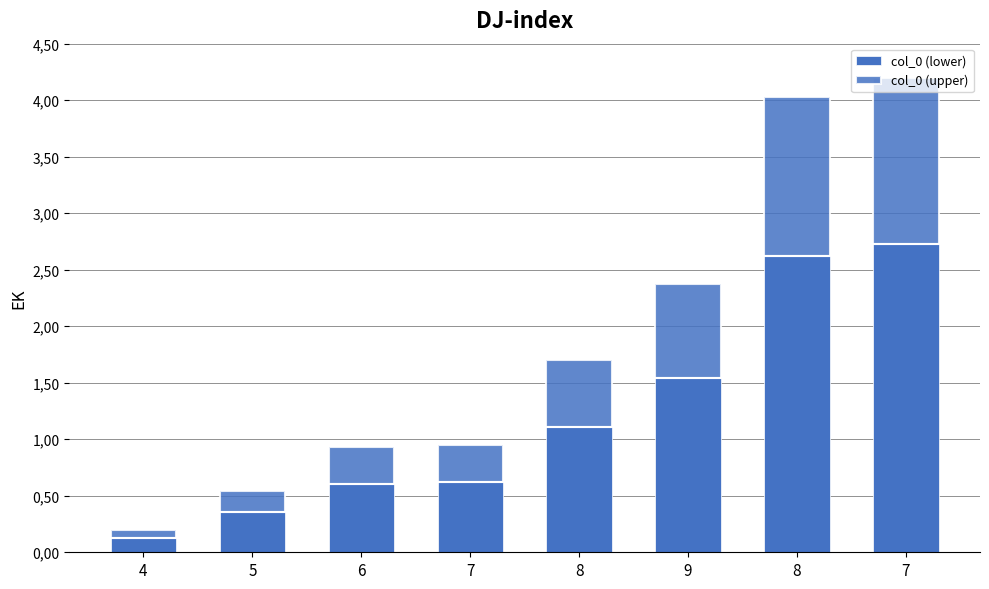

True or false: col_0 (upper) has a value of 2.1 at 8.

False